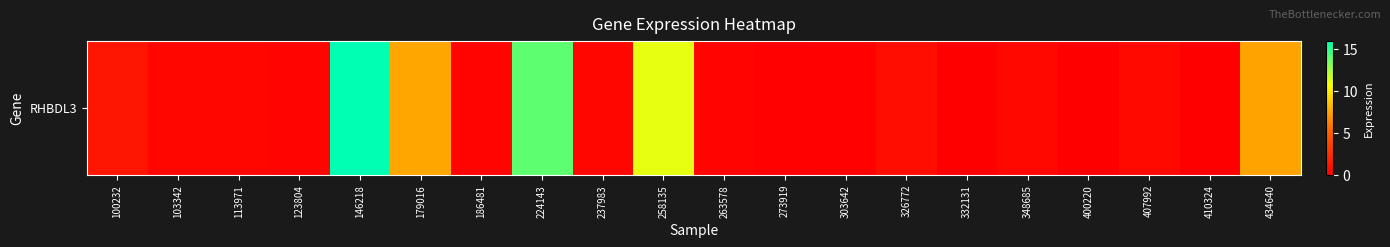

How many categories are shown in the chart?

20